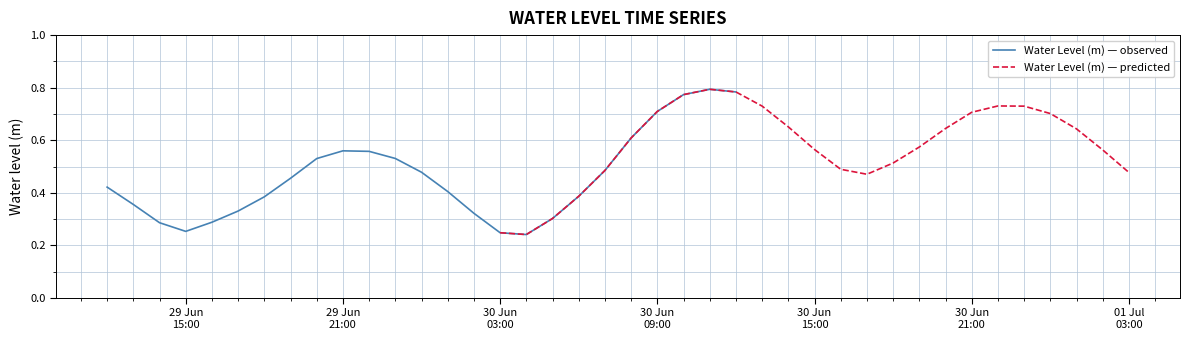

Count the Water Level (m) — predicted values in the range 0 to 1.

25